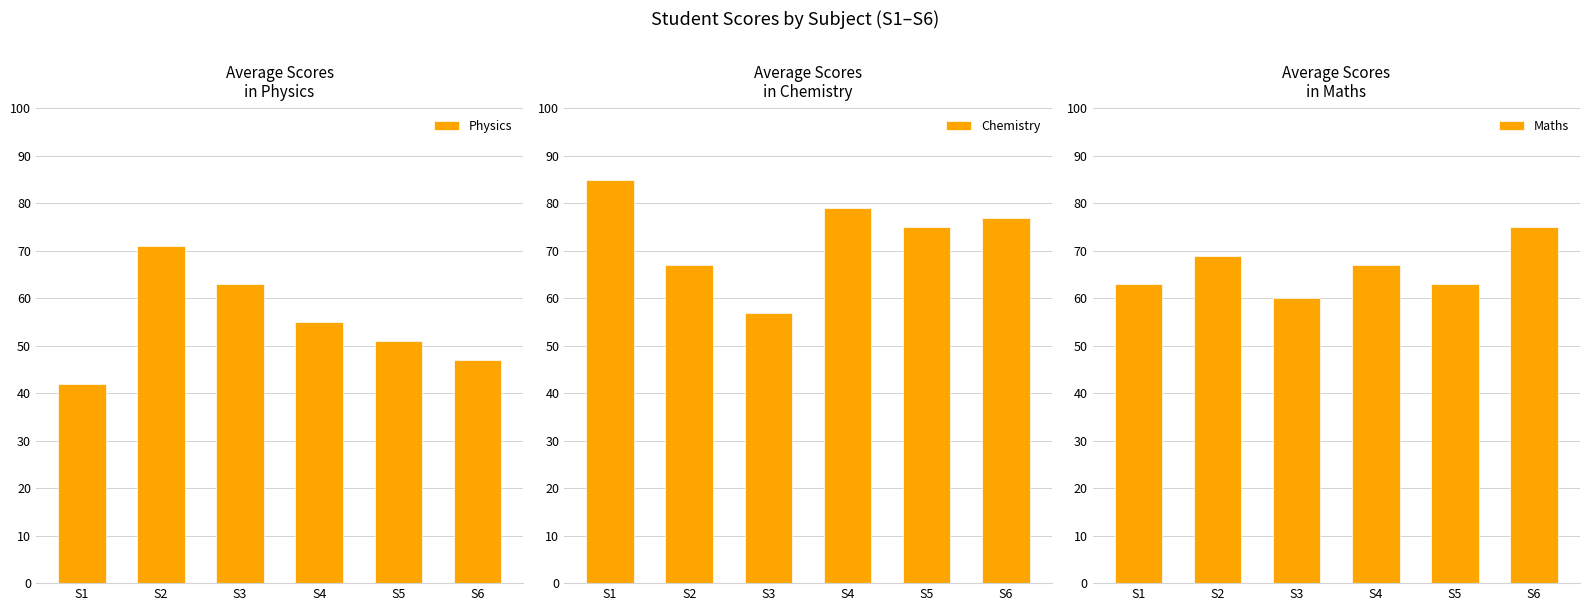

What is the approximate value of Maths at S5, to the nearest 10?

60